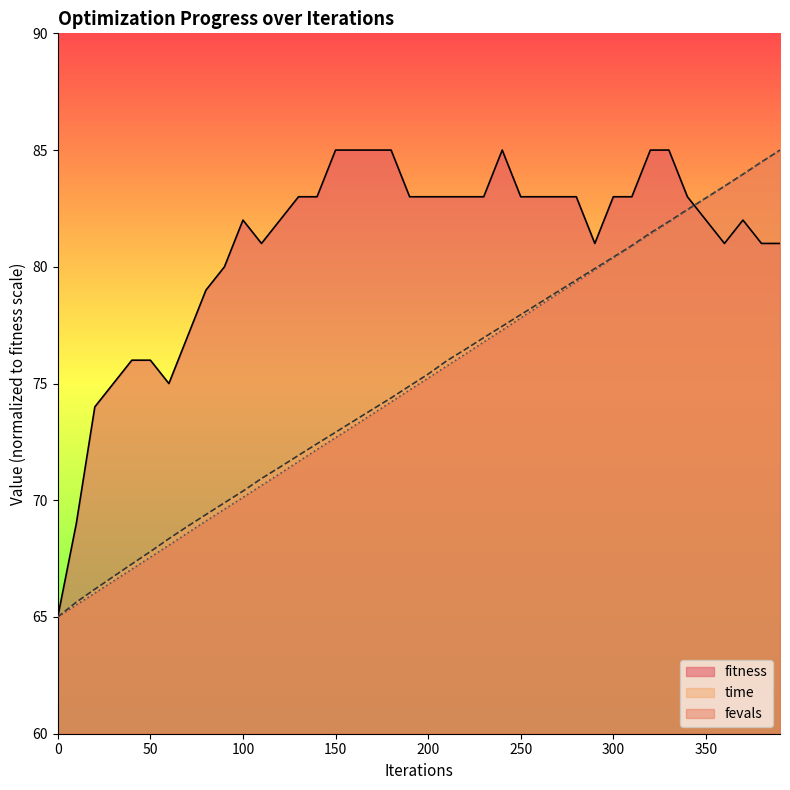

What is the difference between the second highest and second lowest values in the time_scaled series?

18.9